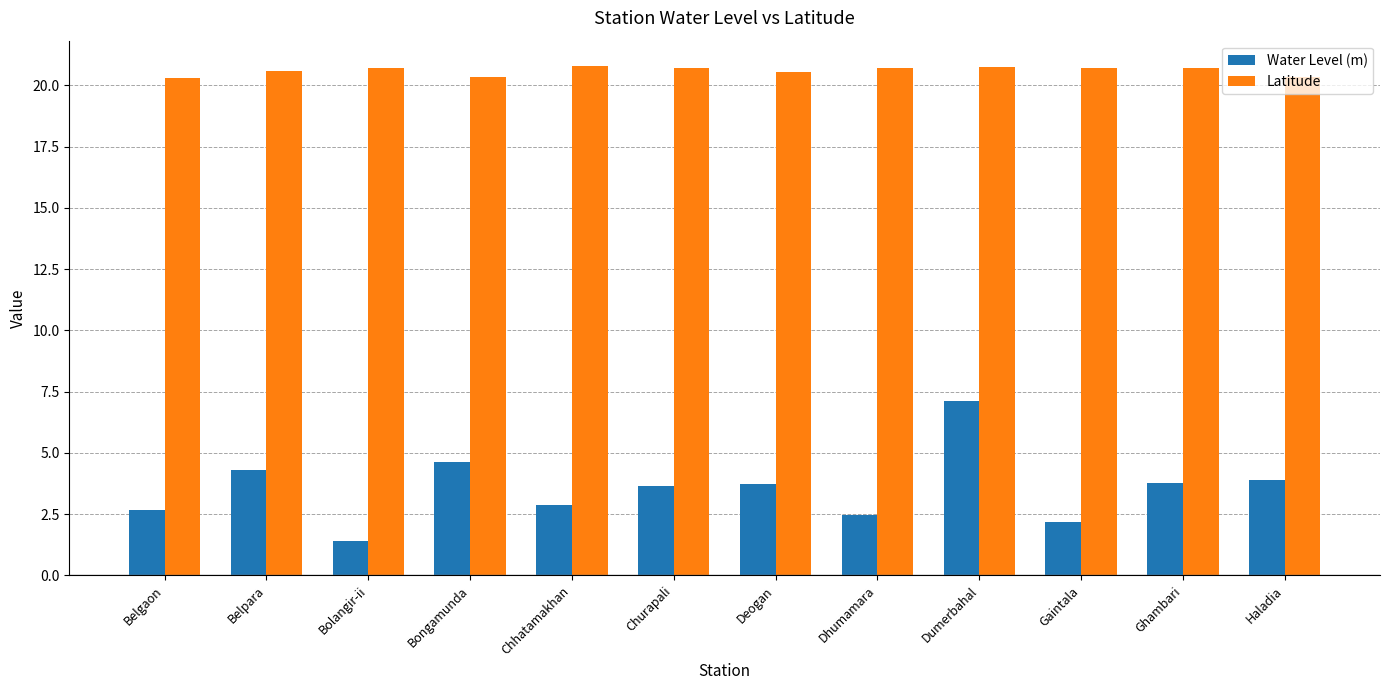

What is the sum of the Water Level (m) values at Ghambari and Gaintala?

6.0